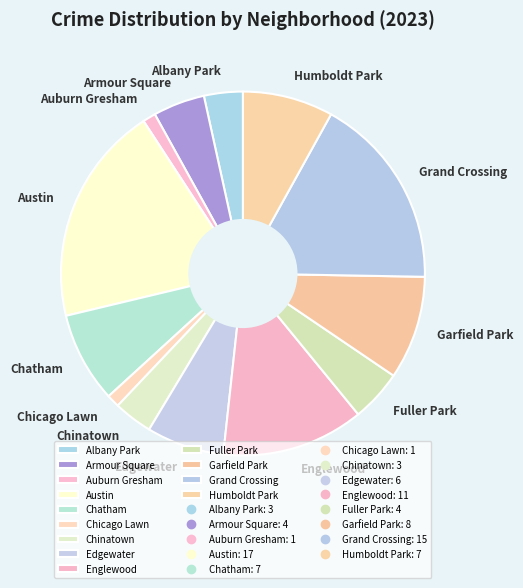

Which has a higher value, Fuller Park or Chatham?

Chatham